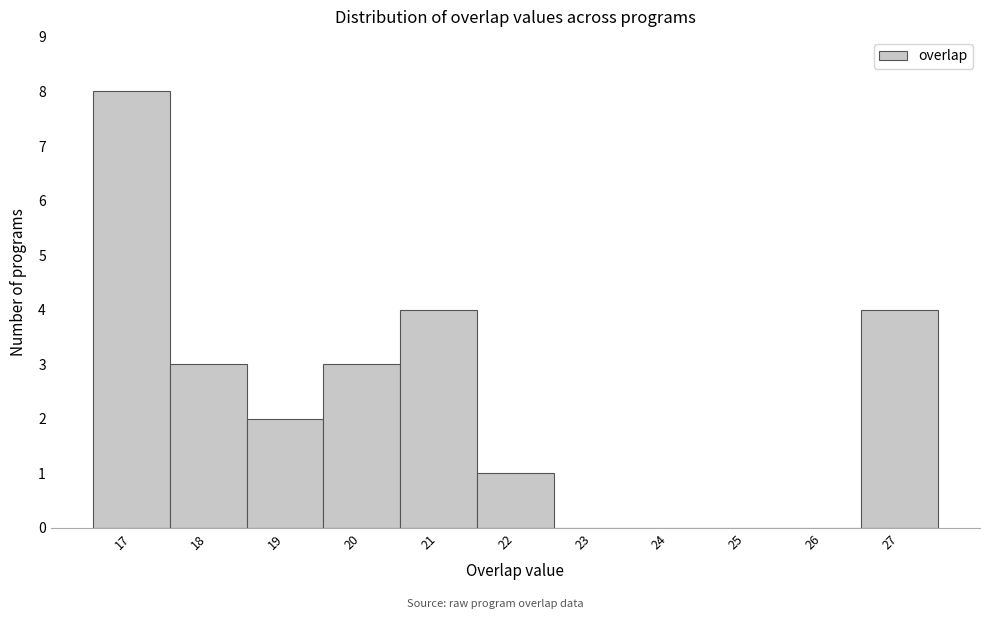

How tall is the bar that spans 18.5 to 19.5 on the x-axis? The values are not printed on the chart, so give them approximately, as read against the axis.

2